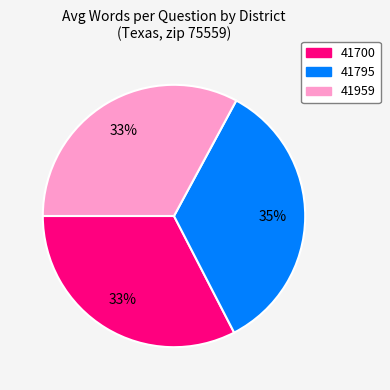

How many slices are in this pie chart?

3